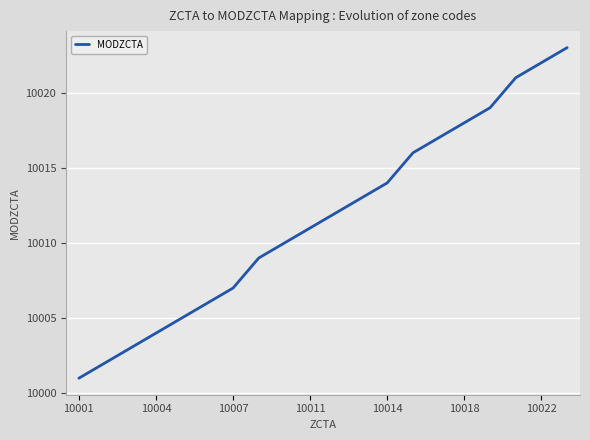

What is the maximum value shown in the chart?

10023